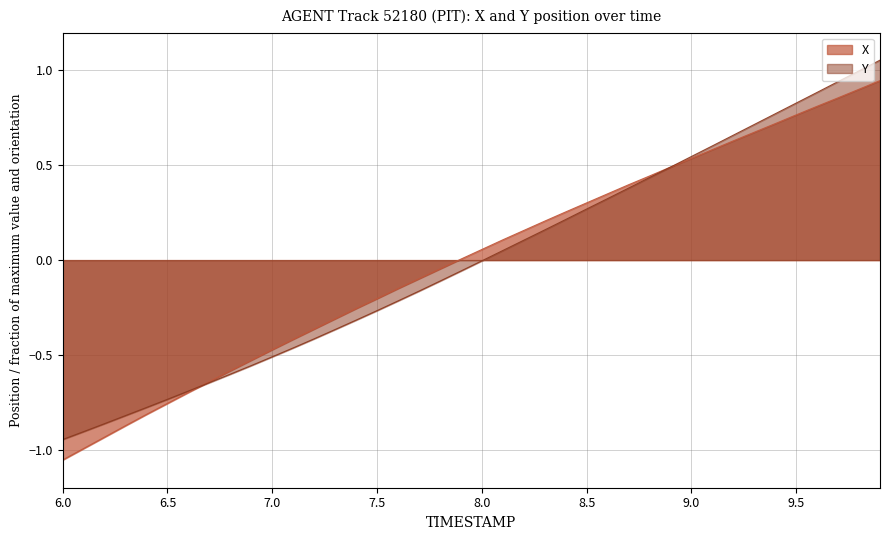

At which category does the chart reach its minimum across all series?

6.0